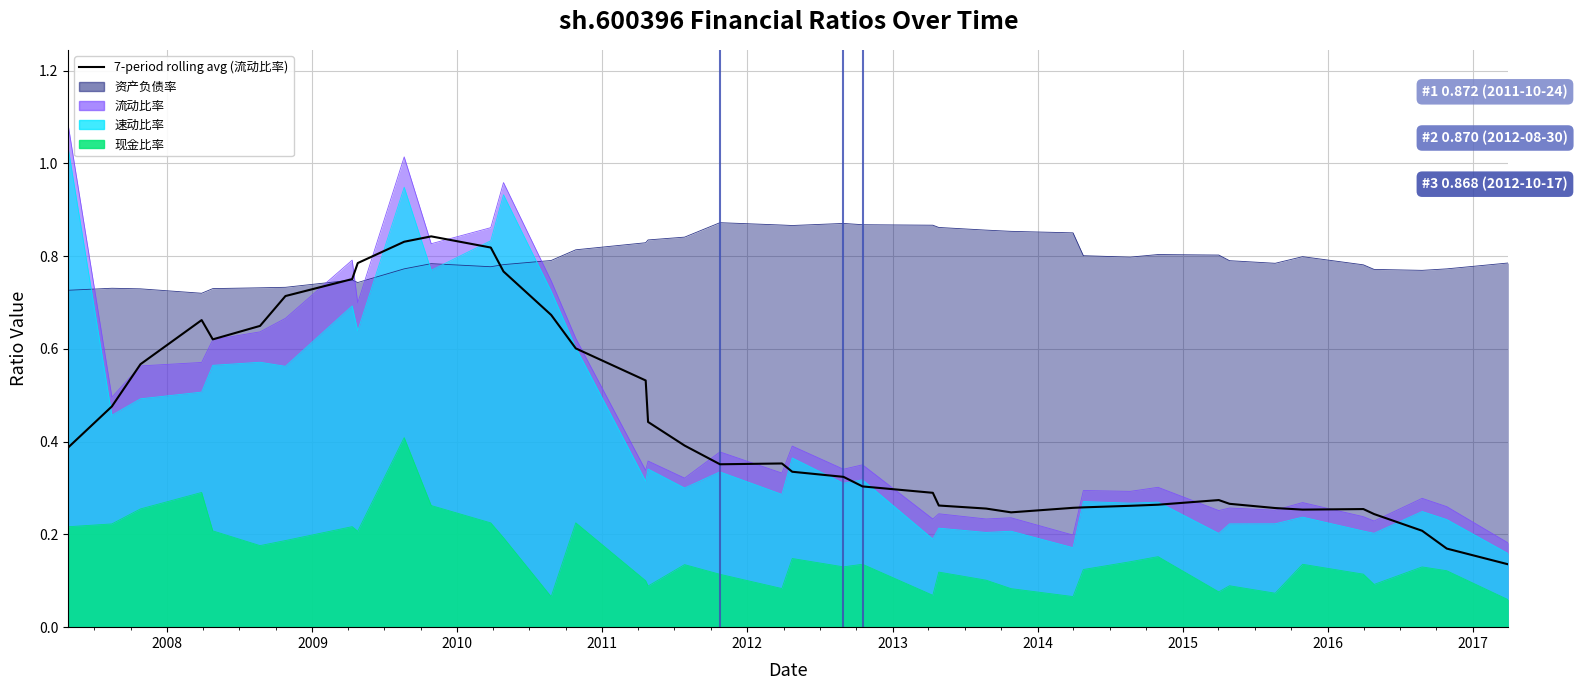

How many points are higher than both their immediate neighbors (excluding endpoints)?

5